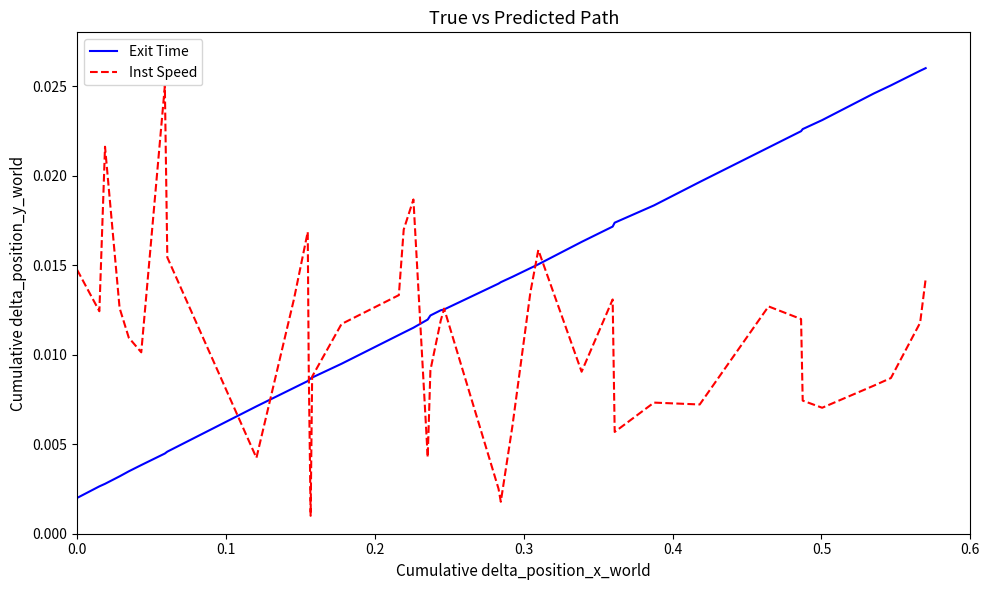

Count the number of data series in this chart.

2